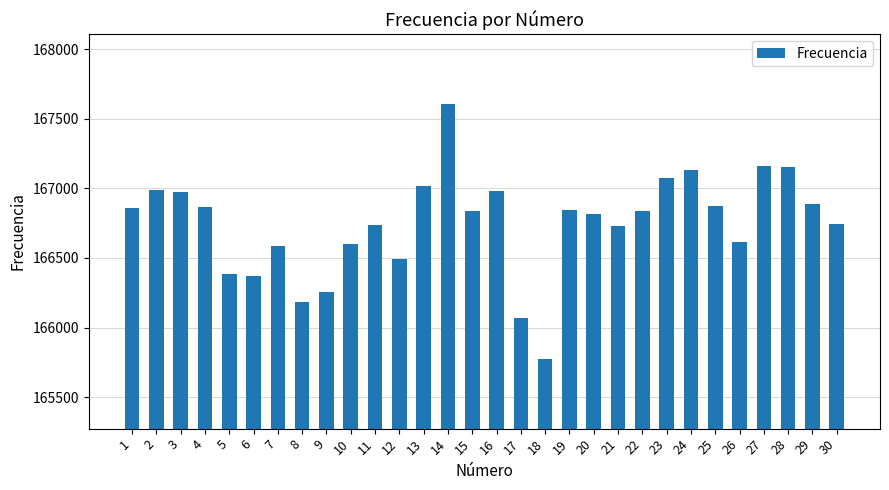

What is the greatest value displayed?

167607